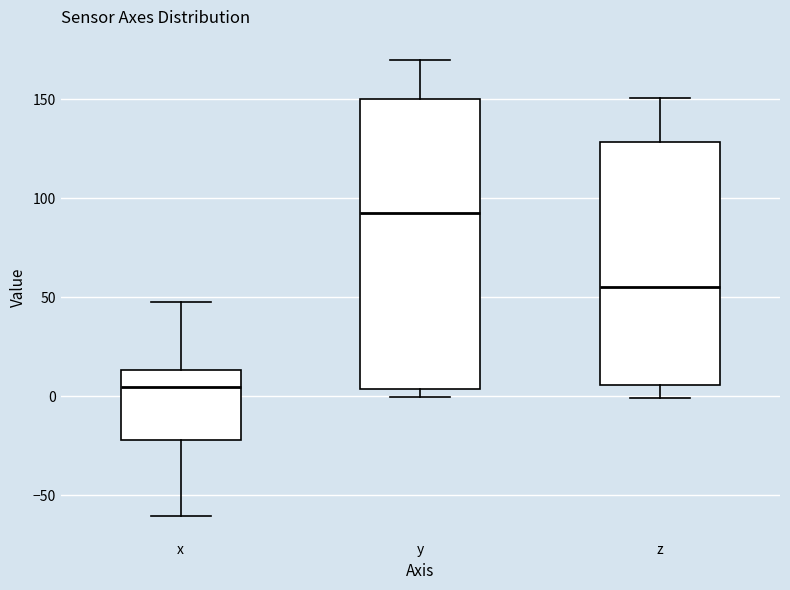

Which box has the highest median line?

y